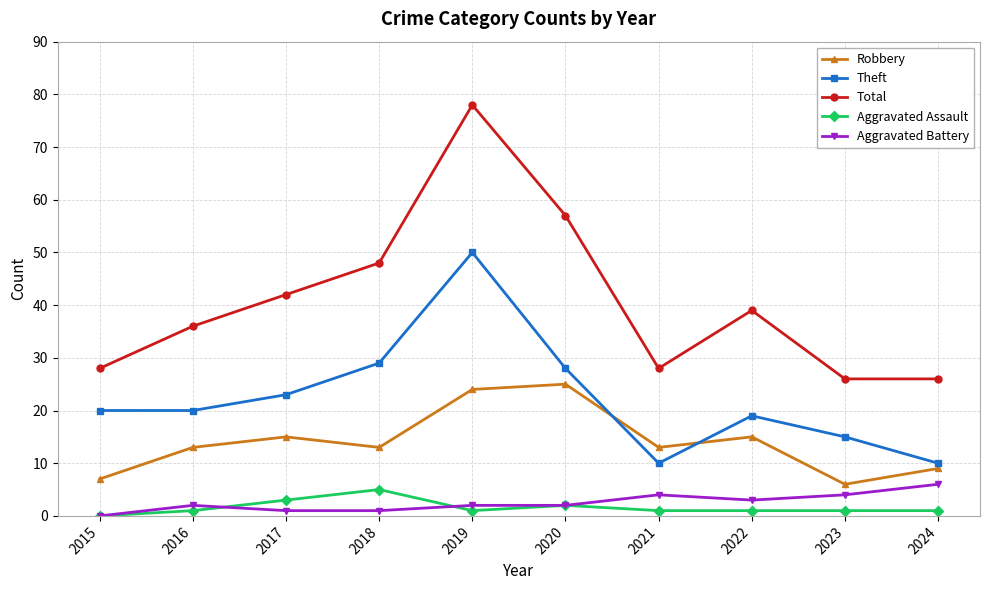

Count the Aggravated Battery values in the range 1 to 4.

8